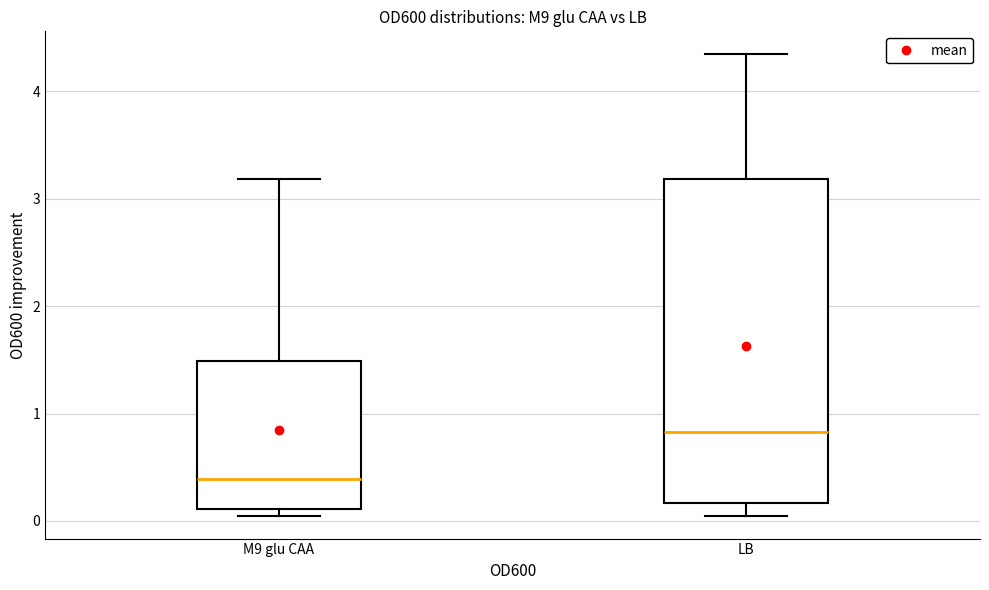

Where is the lower edge of the box for LB on the y-axis? The values are not printed on the chart, so give them approximately, as read against the axis.

0.2